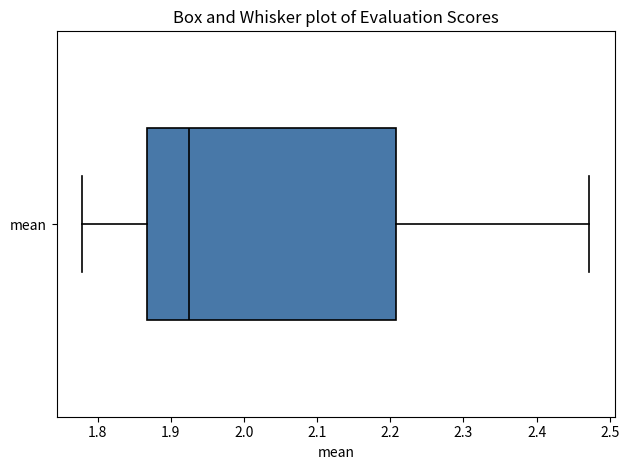

Read this box plot against the x-axis: the position of the median line, the range covered by the box, and the ends of both whiskers. The values are not printed on the chart, so give them approximately, as read against the axis.

median 1.92, box 1.87 to 2.21, whiskers 1.78 to 2.47